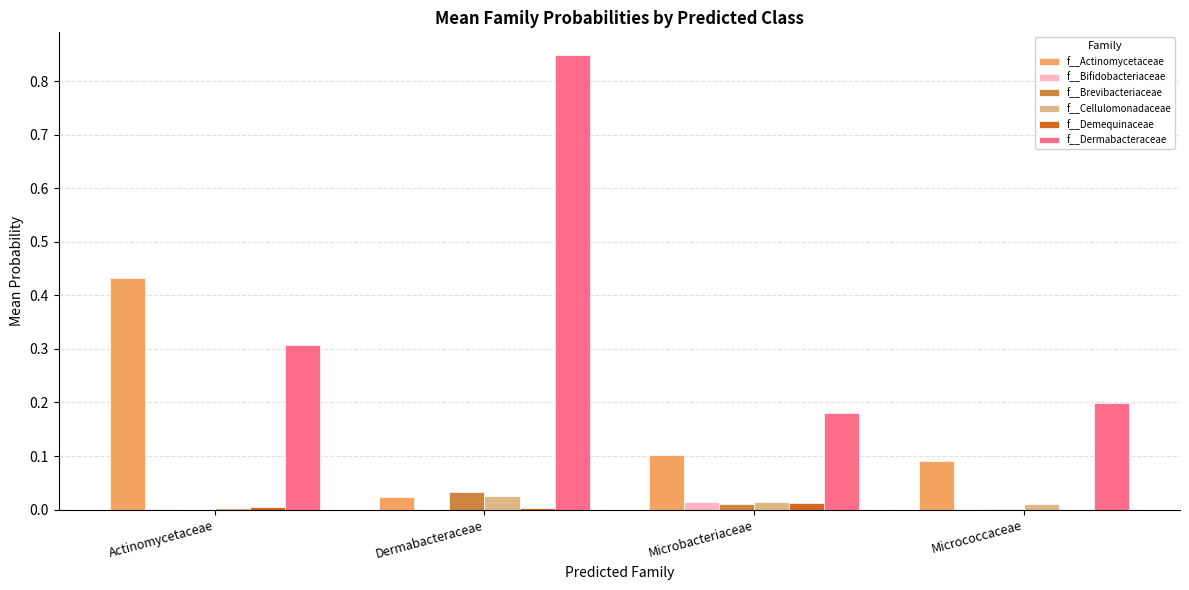

Between Dermabacteraceae and Microbacteriaceae, which series saw the biggest shift?

f__Dermabacteraceae